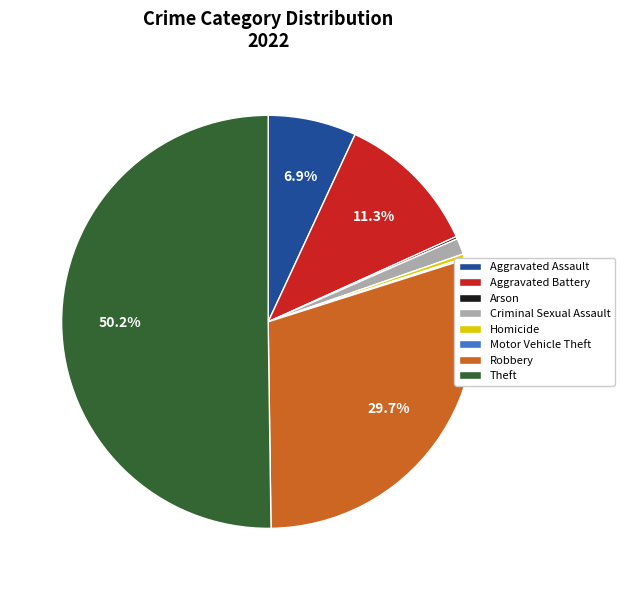

Which has a higher value, Aggravated Battery or Robbery?

Robbery